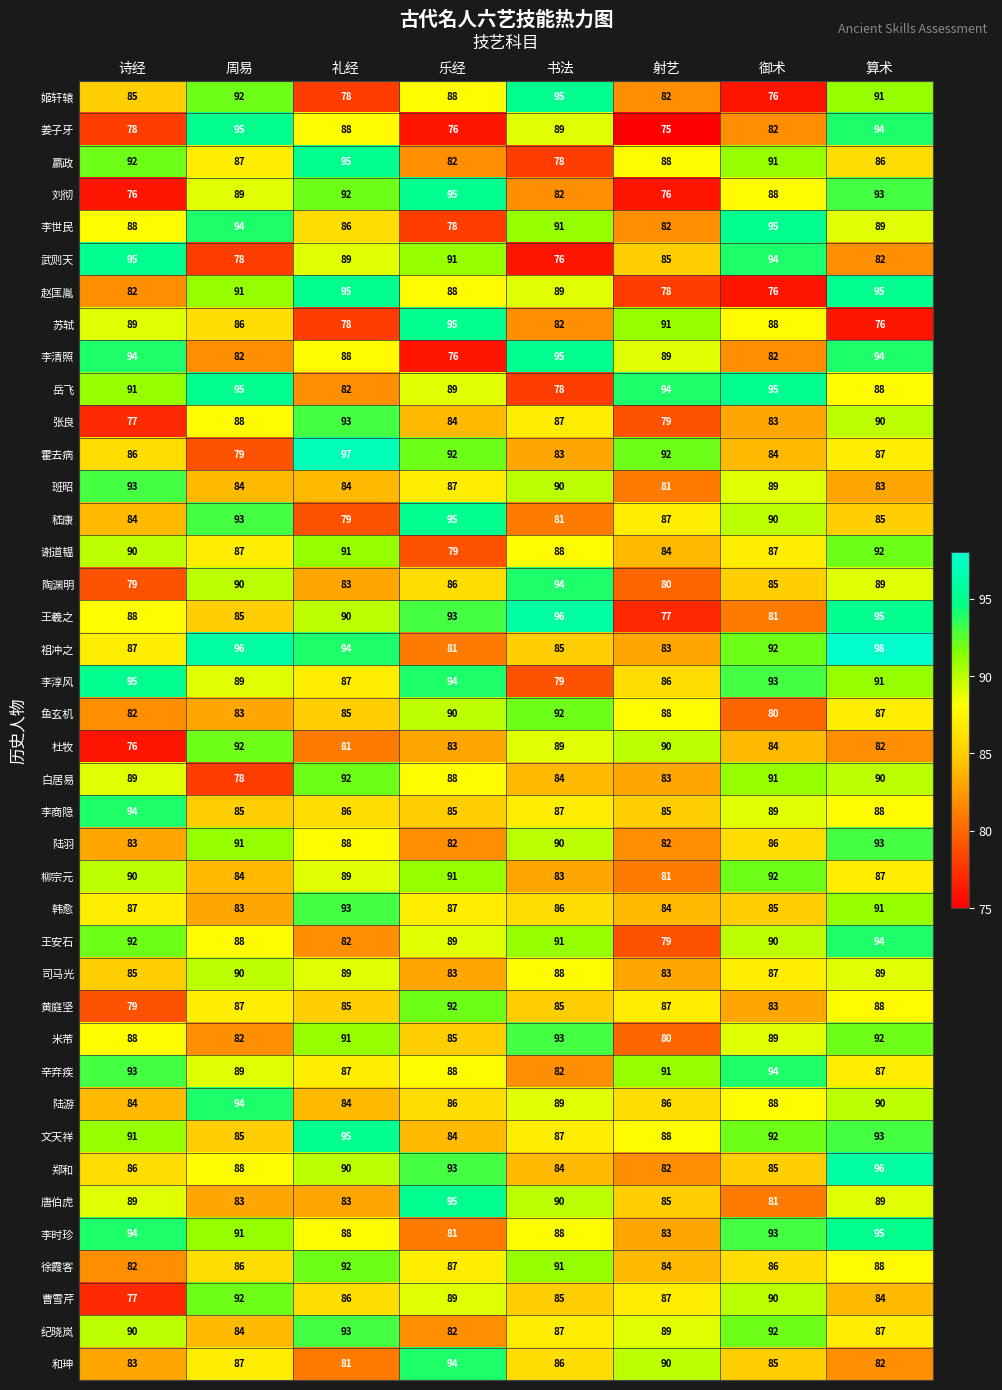

The value of 唐伯虎 at 礼经 is 83. True or false?

True